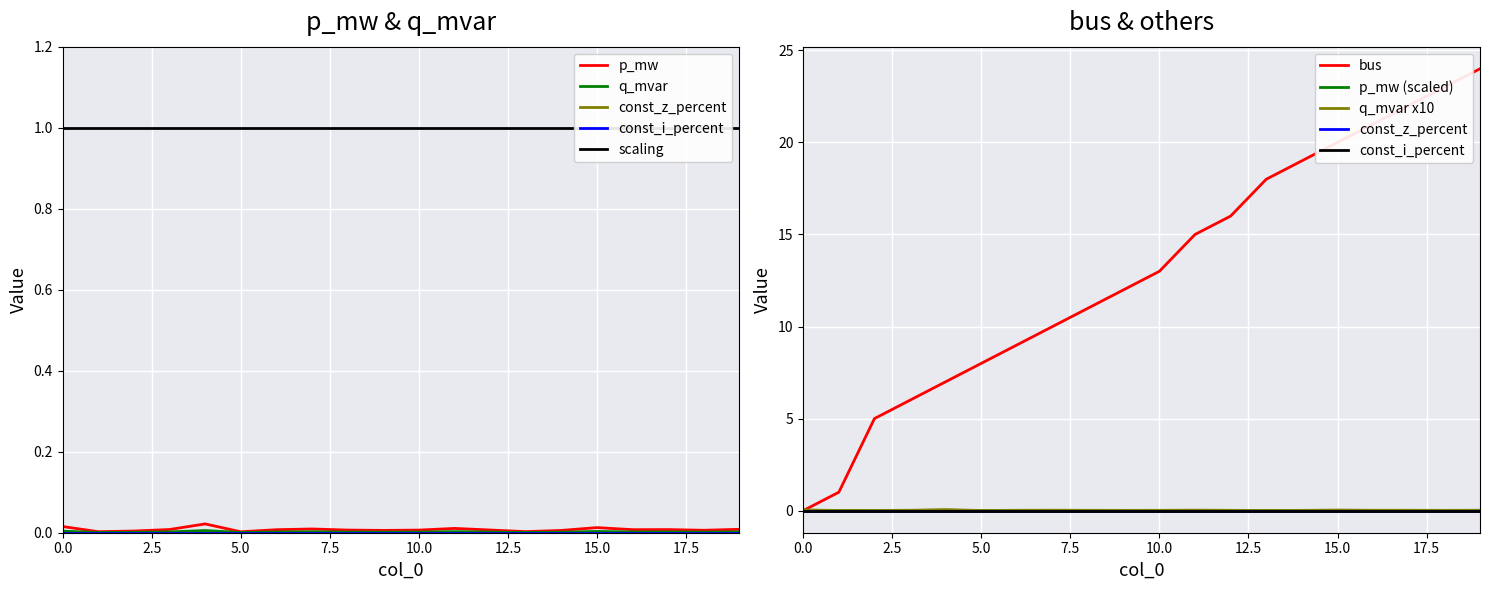

How many times do bus and p_mw cross each other?

1